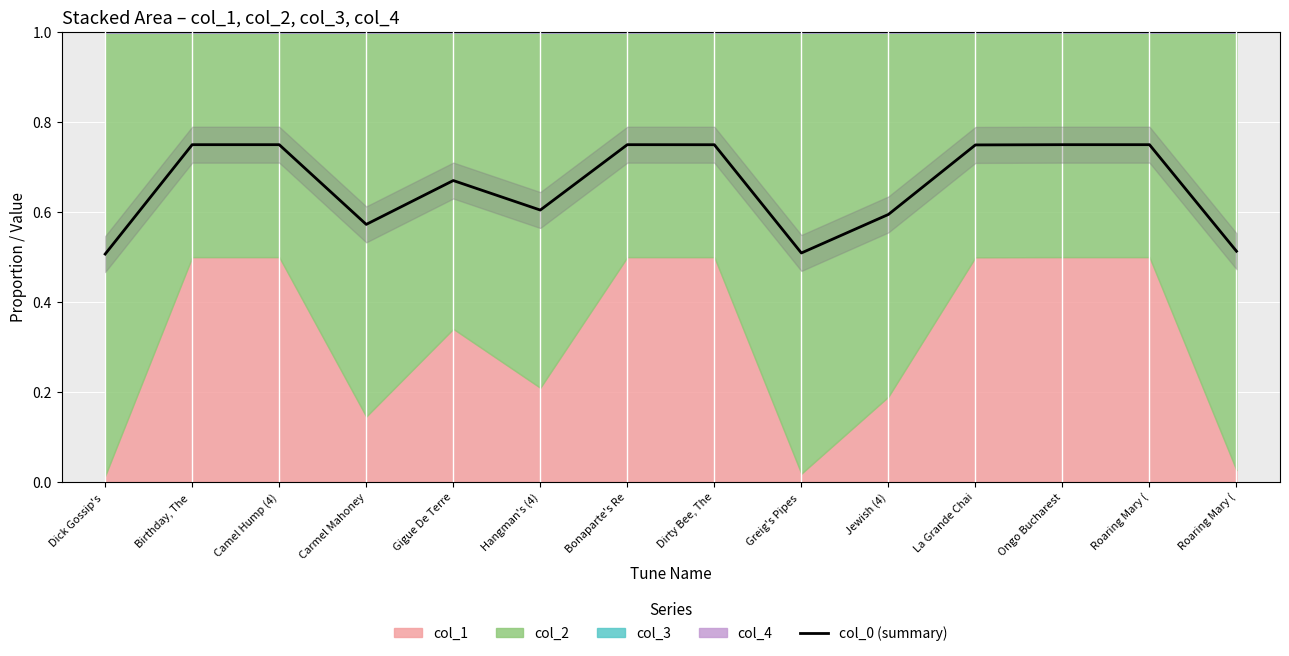

How many points are higher than both their immediate neighbors (excluding endpoints)?

2